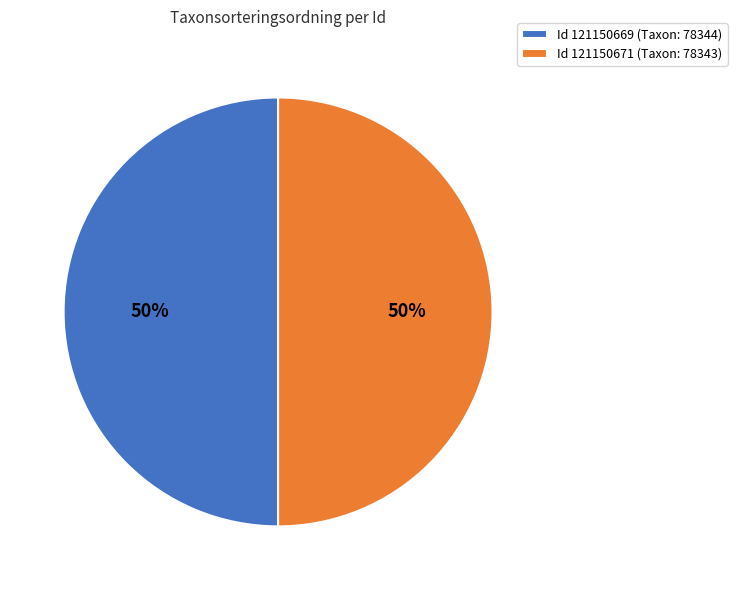

The Id 121150671 (Taxon: 78343) slice represents 39% of the pie. True or false?

False